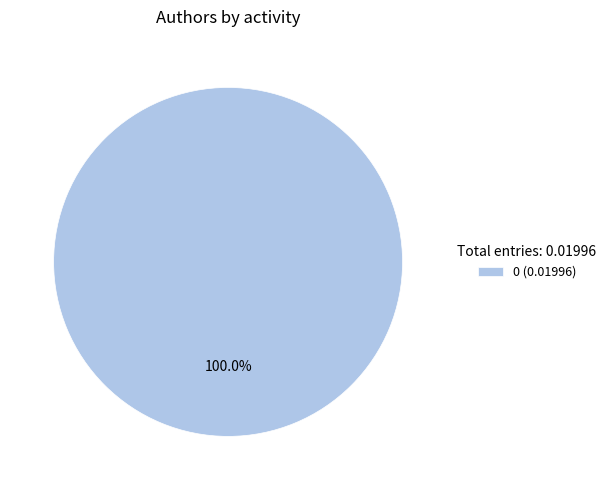

Rank the categories by value from highest to lowest.

0 (0.01996)